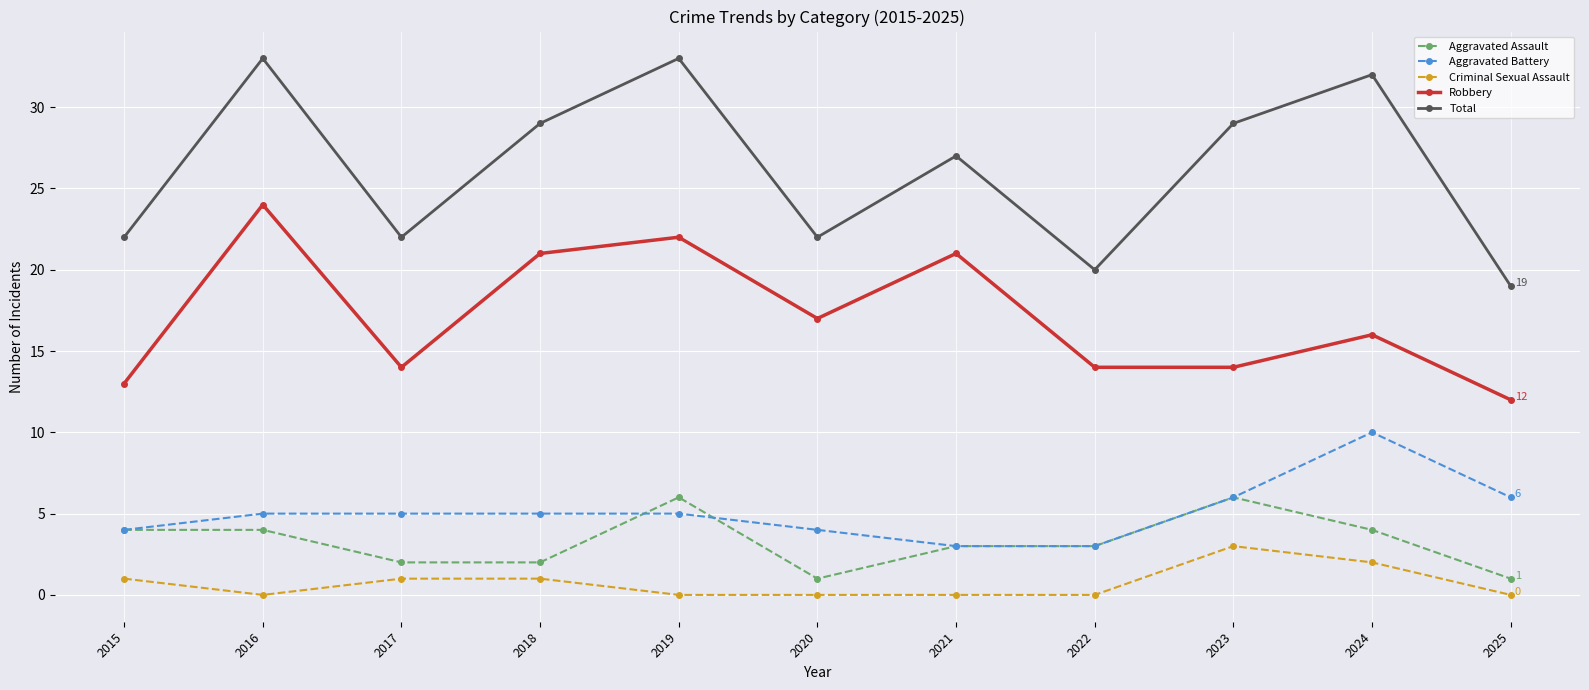

Is the value of Robbery at 2018 greater than the value of Aggravated Assault at 2022?

Yes